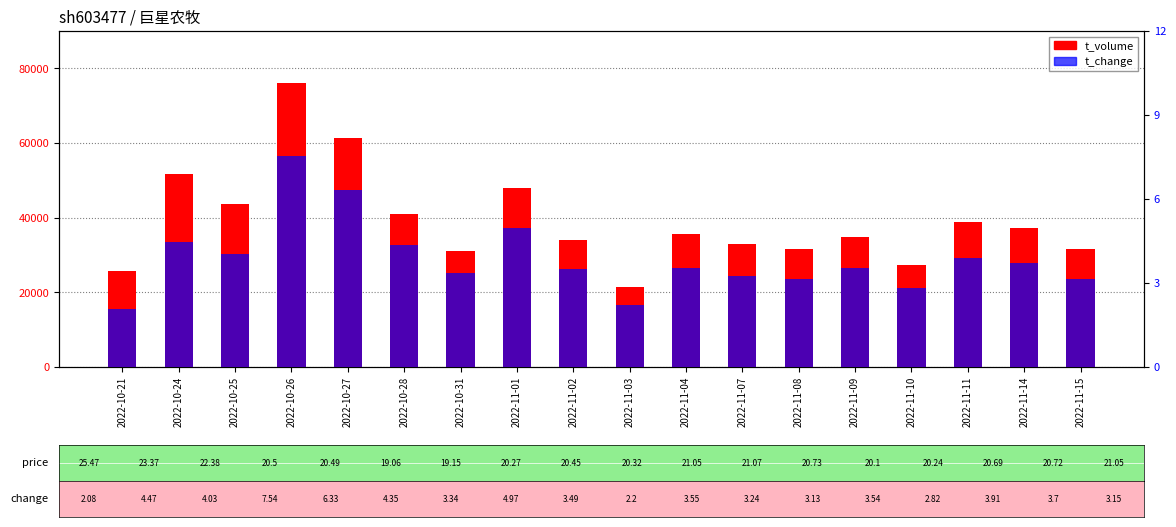

Between 2022-11-08 and 2022-10-24, which is larger?

2022-10-24